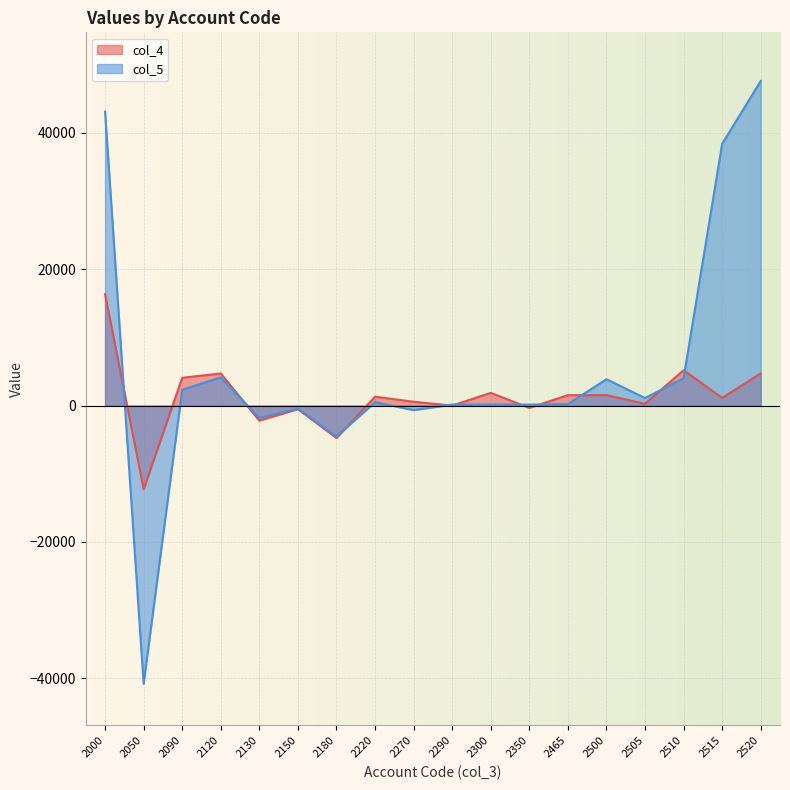

At how many categories does at least one series exceed 18731?

3